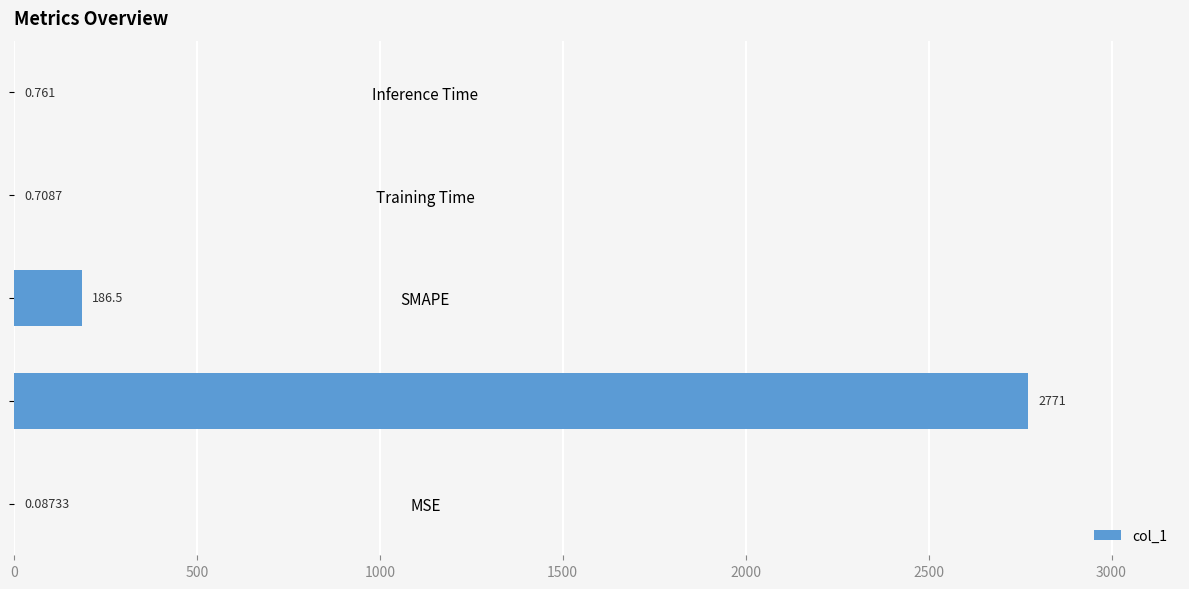

Which has a higher value, MAPE or MSE?

MAPE